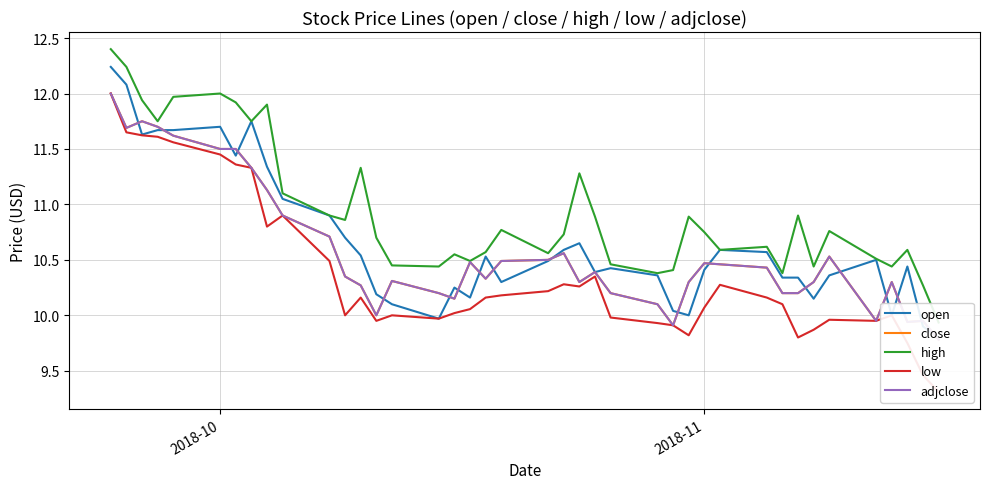

True or false: adjclose and low cross at least once.

False